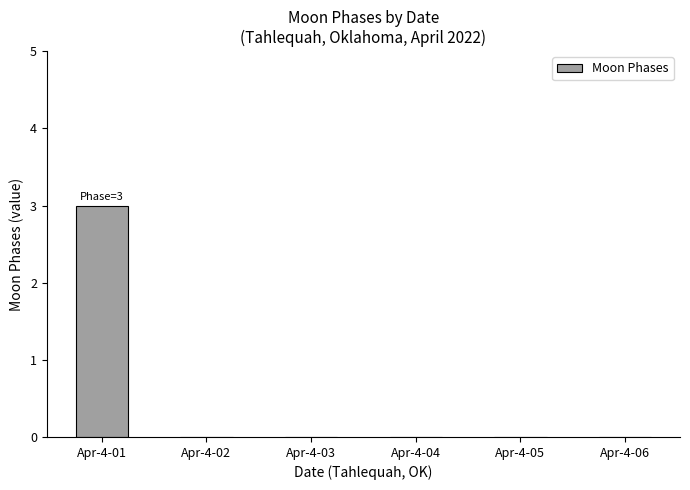

The value at Apr-4-02 is 0. True or false?

True